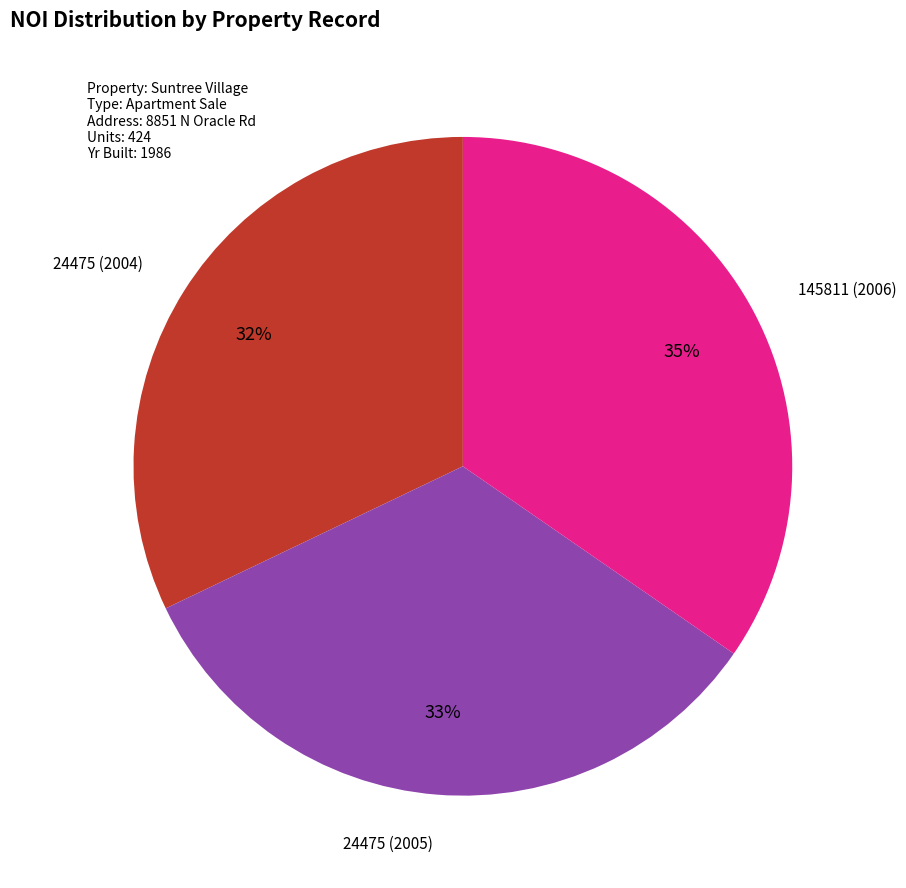

To the nearest percent, what is the average slice percentage?

33%